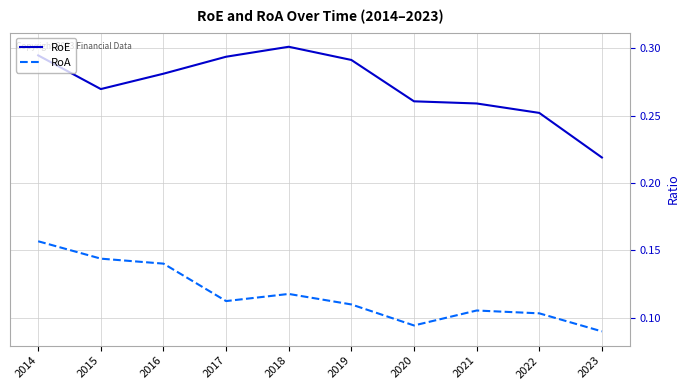

True or false: RoA and RoE cross at least once.

False